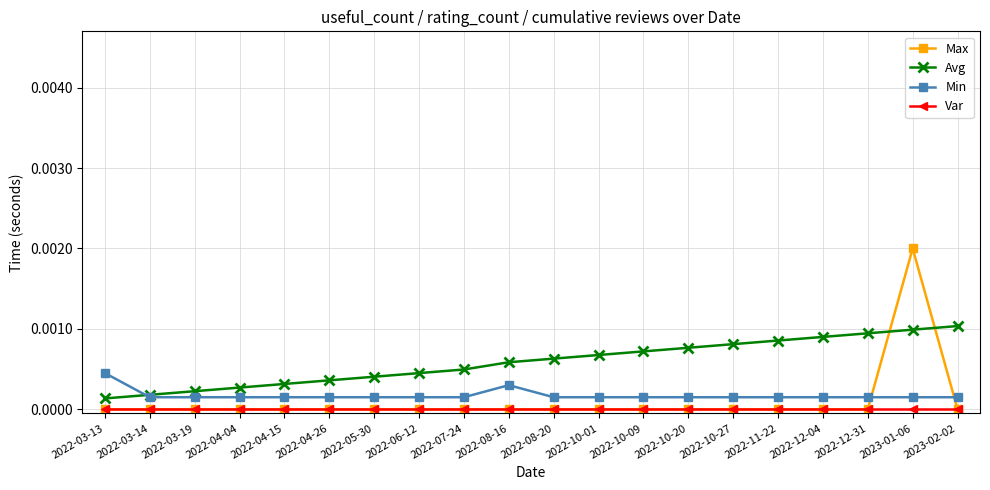

Does the chart have visible grid lines?

Yes